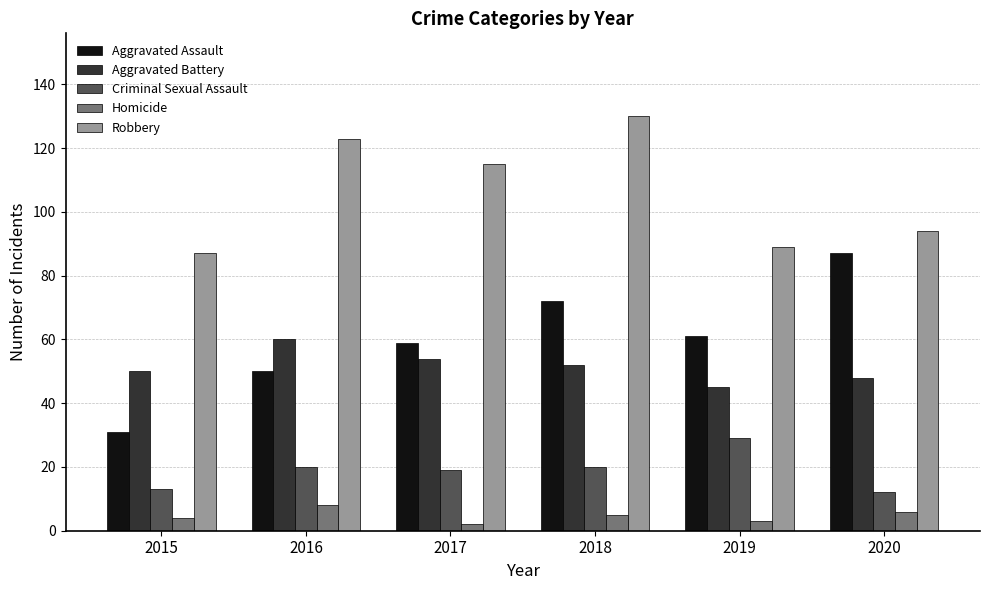

What is the spread (max minus min) of values at 2019?

86